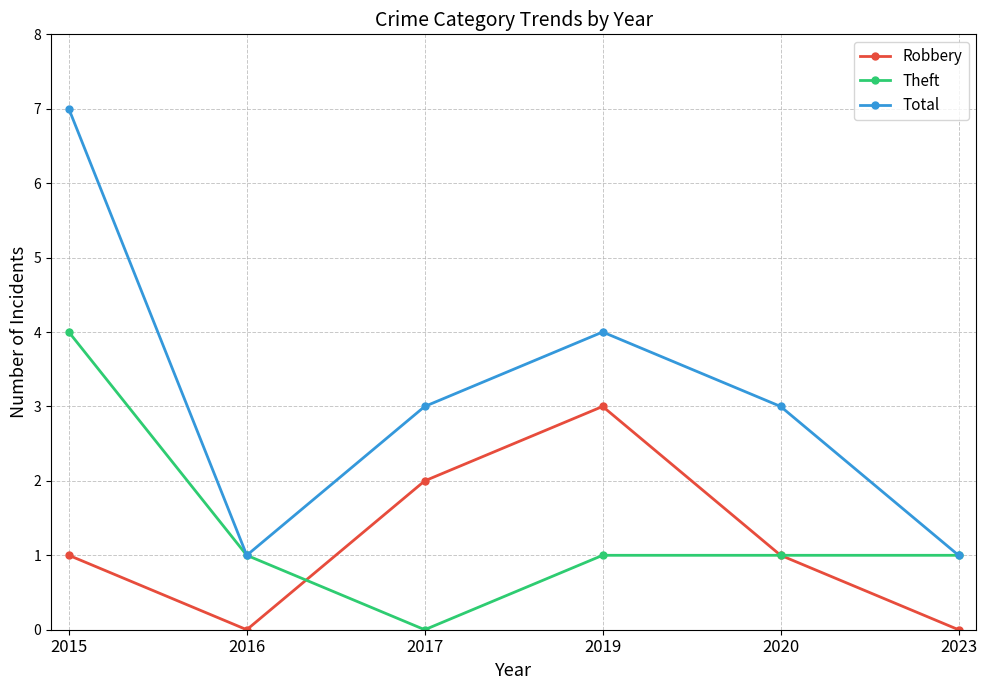

What is the approximate value of Theft at 2020?

1